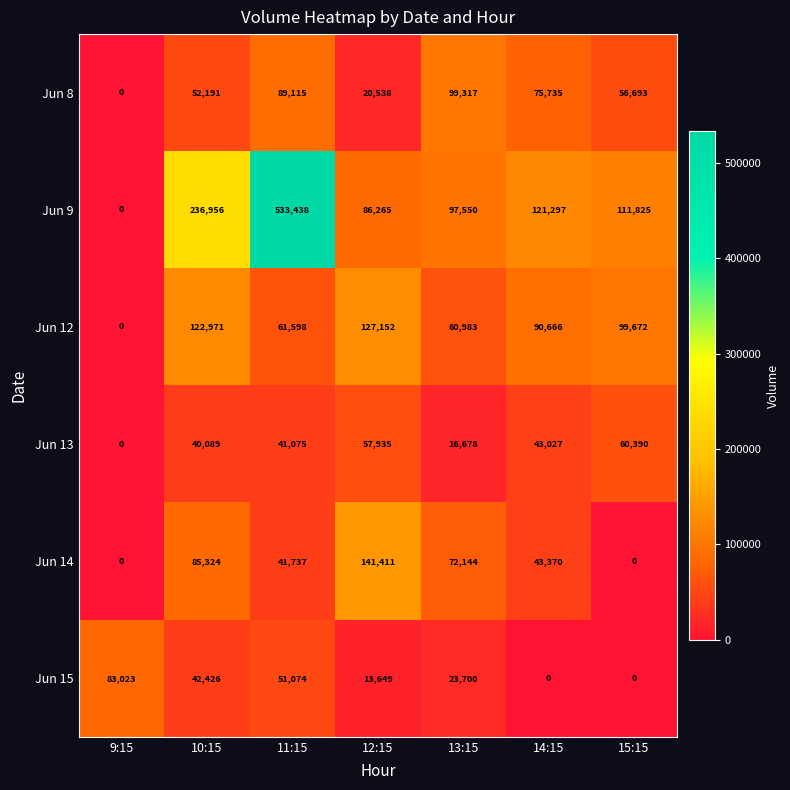

What is the difference between the Jun 12 values at 14:15 and 13:15?

29683